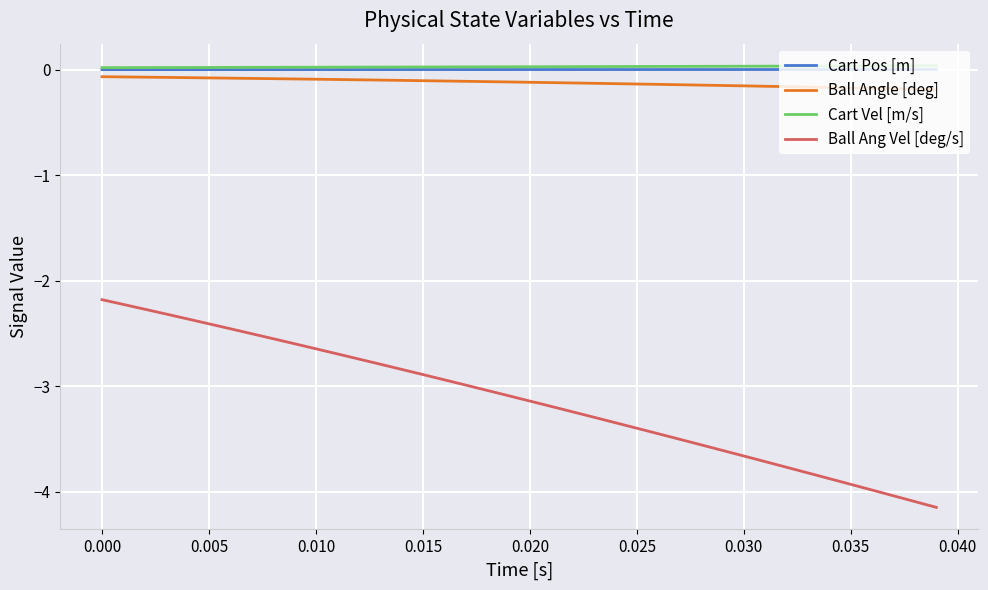

How many lines are shown in the chart?

4